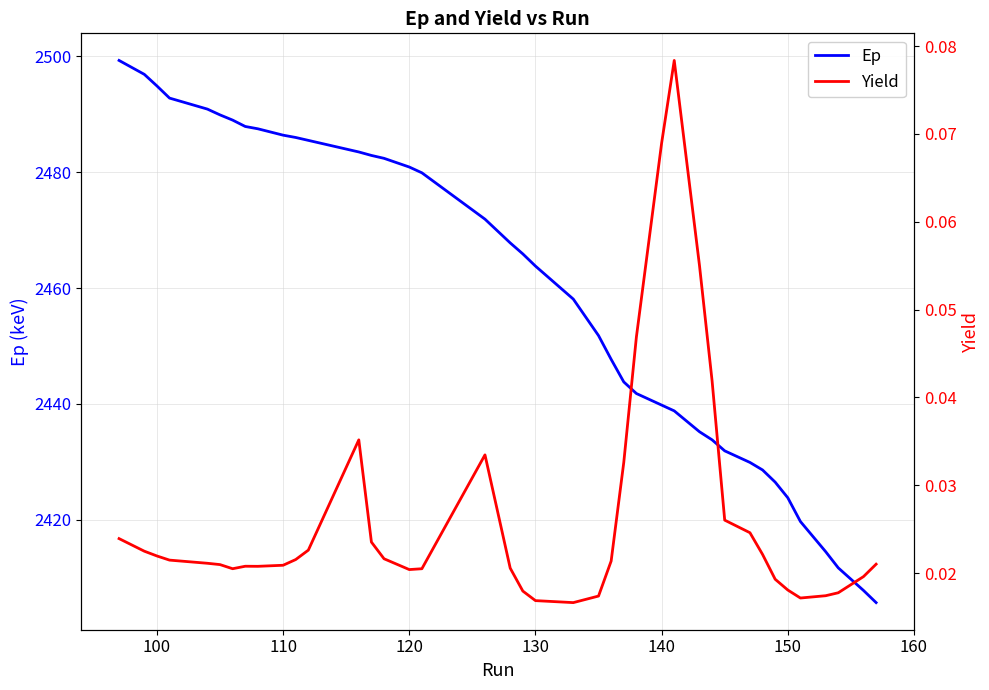

Reading right to left, list all the values displayed in this chart.

Ep: 2405.7	2407.8	2411.7	2414.5	2419.7	2423.8	2426.5	2428.6	2429.9	2431.9	2433.8	2435.2	2438.8	2439.8	2441.8	2443.8	2447.7	2451.8	2458.1	2463.8	2465.9	2467.8	2471.9	2479.9	2480.9	2482.4	2482.9	2483.5	2485.5	2486.0	2486.4	2487.5	2487.9	2489.0	2489.9	2490.9	2492.8	2494.9	2496.9	2499.3
Yield: 0.0	0.0	0.0	0.0	0.0	0.0	0.0	0.0	0.0	0.0	0.0	0.1	0.1	0.1	0.0	0.0	0.0	0.0	0.0	0.0	0.0	0.0	0.0	0.0	0.0	0.0	0.0	0.0	0.0	0.0	0.0	0.0	0.0	0.0	0.0	0.0	0.0	0.0	0.0	0.0